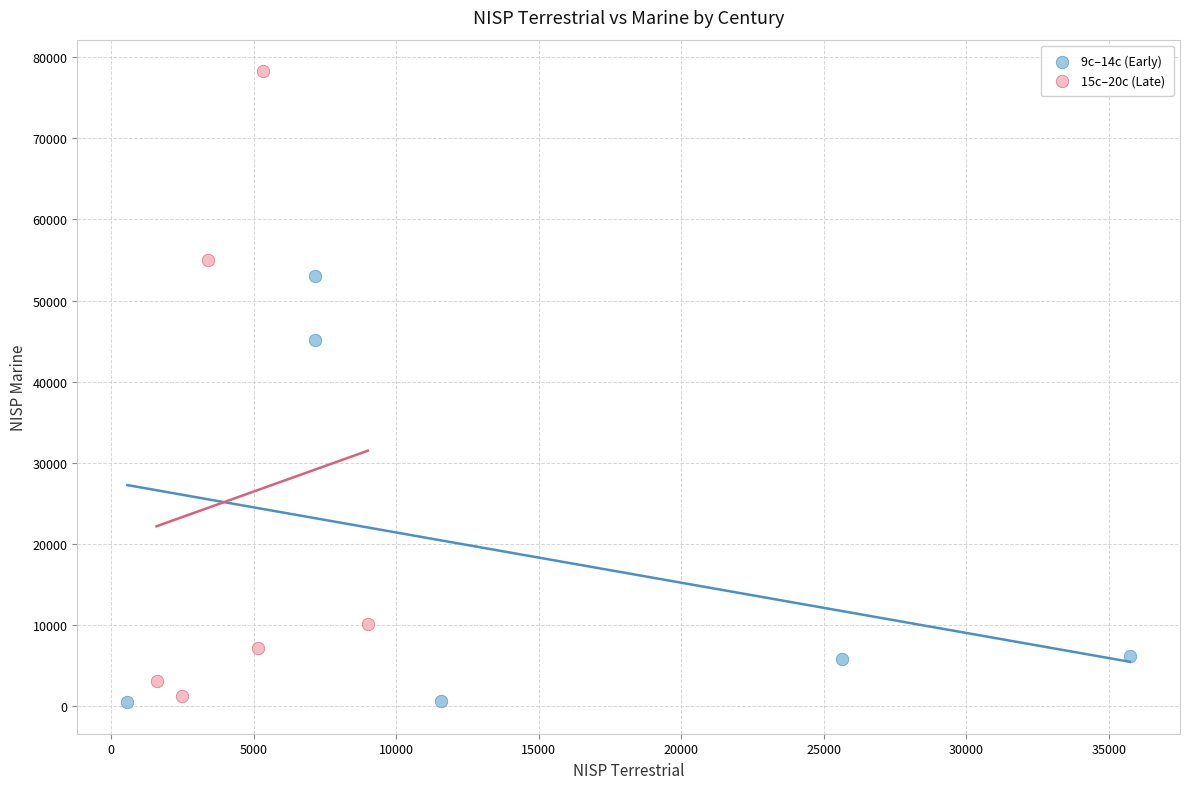

Which series has the widest spread of Y values?

15c–20c (Late)